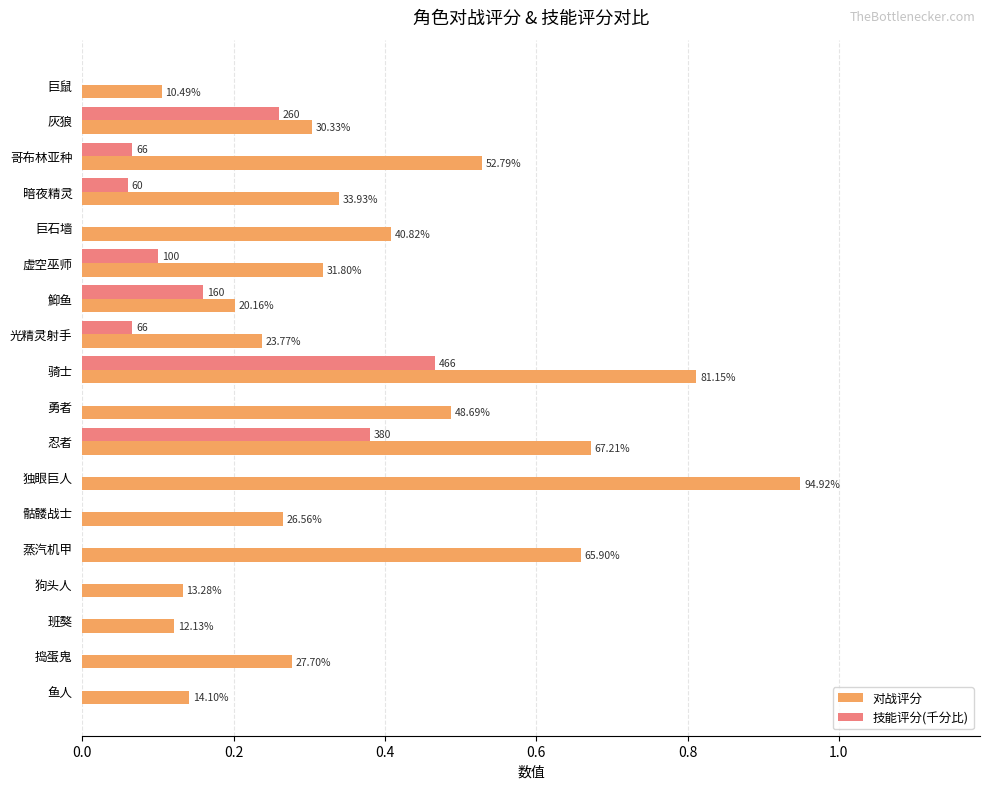

What are all the series names shown in the legend?

对战评分, 技能评分(千分比)